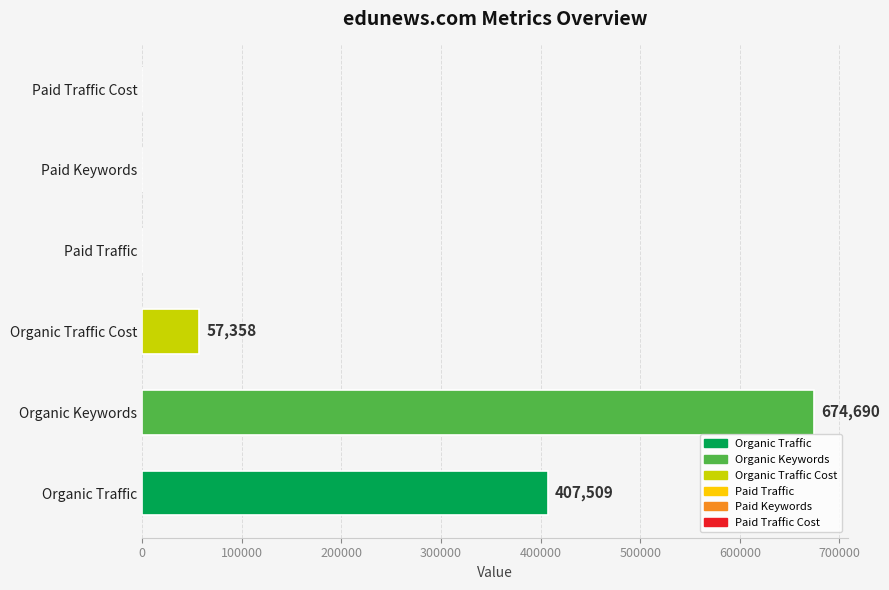

What is the change in value from Organic Traffic to Organic Keywords?

+267181